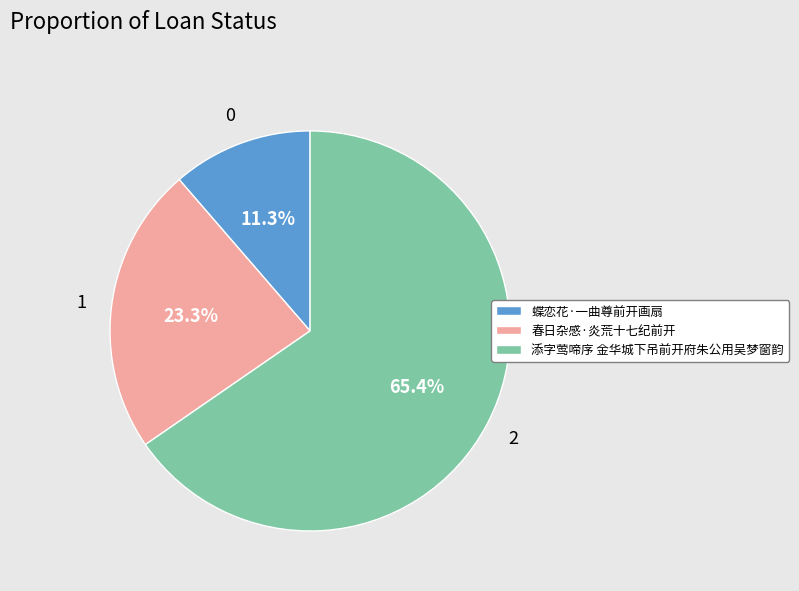

Which slice represents more than half of the pie?

添字莺啼序 金华城下吊前开府朱公用吴梦窗韵